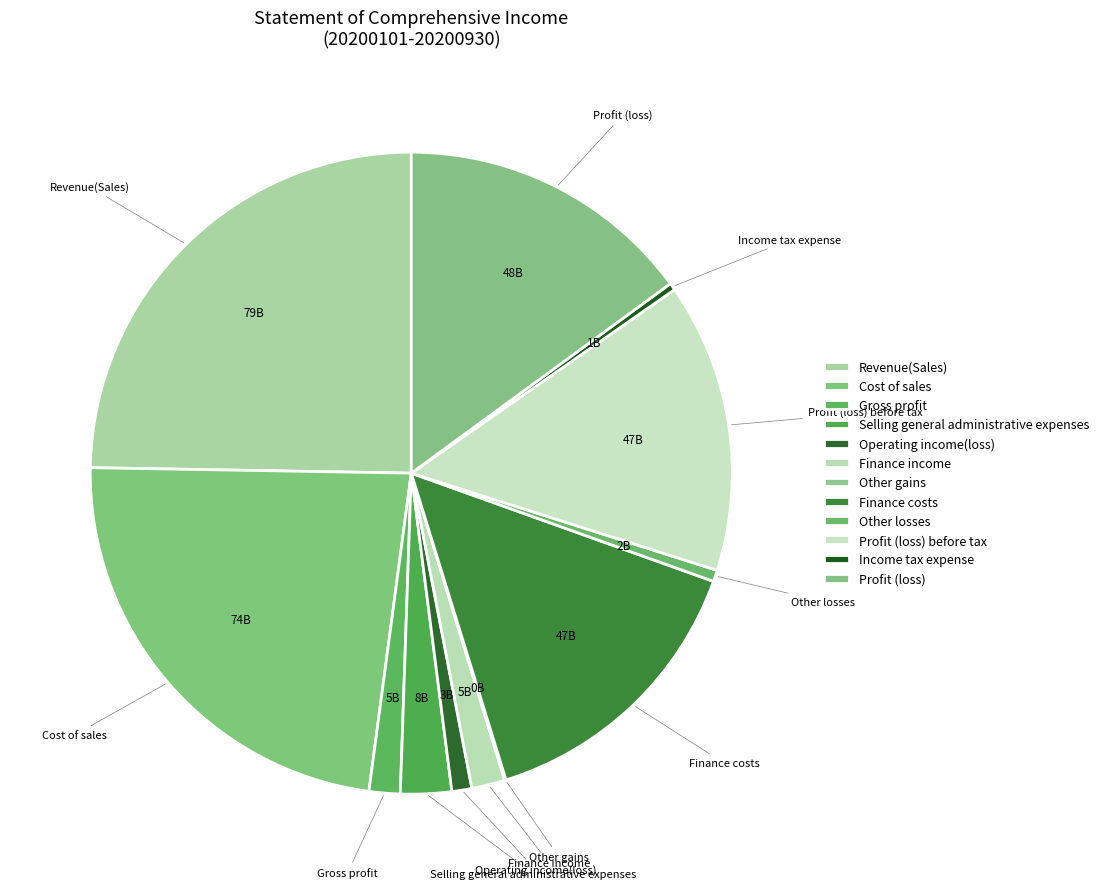

To the nearest percent, what percentage of the pie is Operating income(loss)?

1%